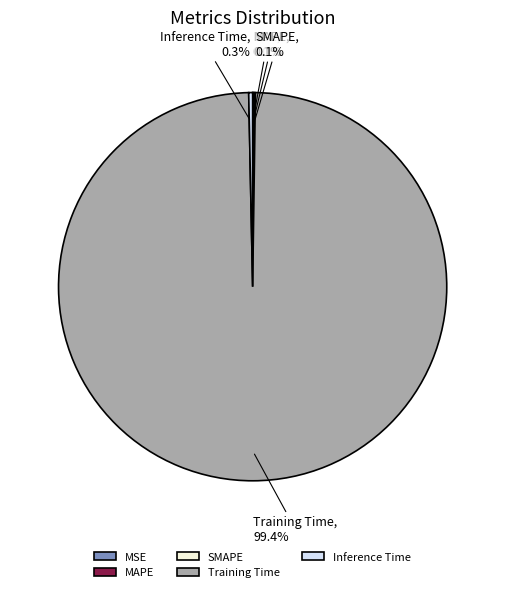

Combined, do Training Time and Inference Time account for over 50%?

Yes